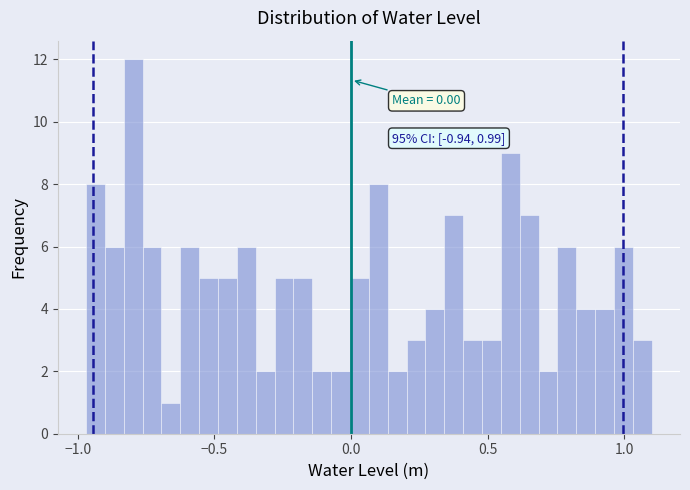

Around what value on the x-axis is the tallest bar? Give the approximate position of its centre, as read against the axis.

-0.80